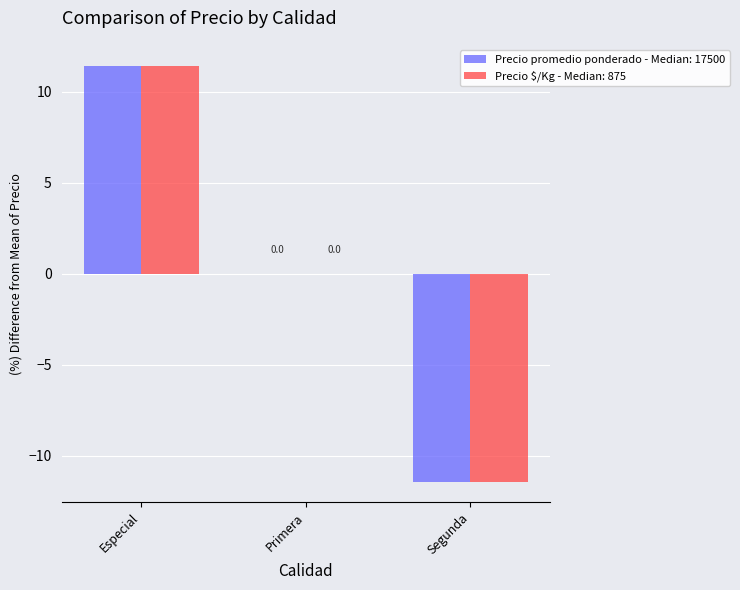

What is the total value across all series at Especial?

22.9